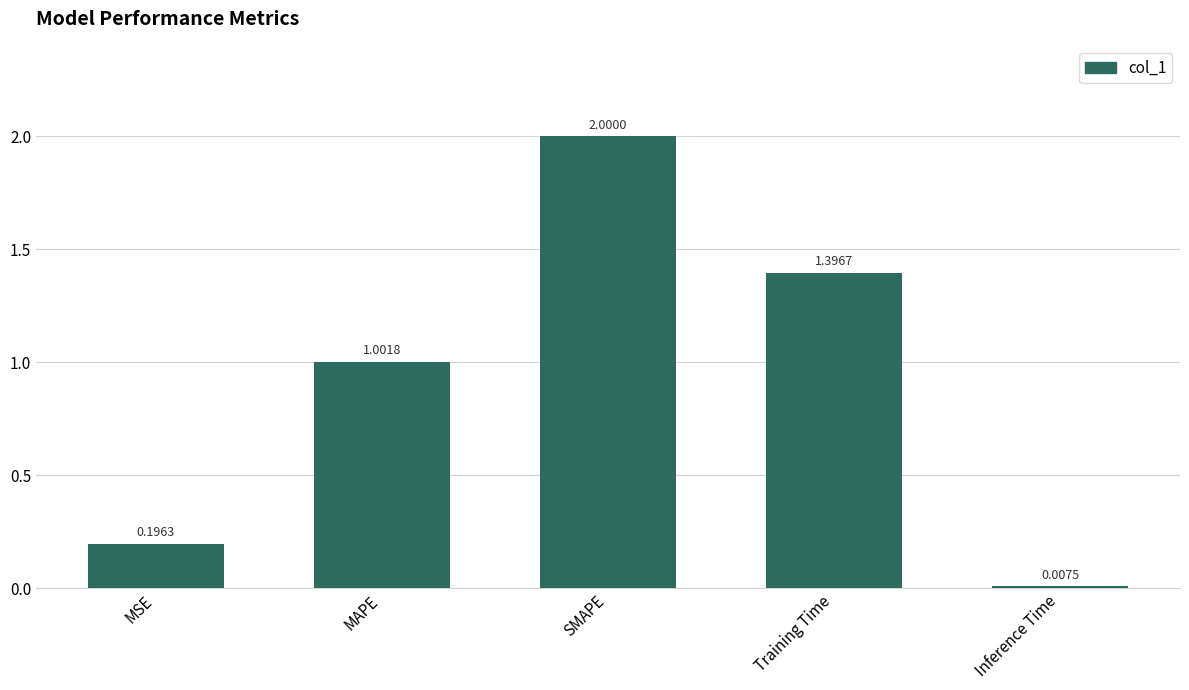

Rank the categories by value from lowest to highest.

Inference Time, MSE, MAPE, Training Time, SMAPE